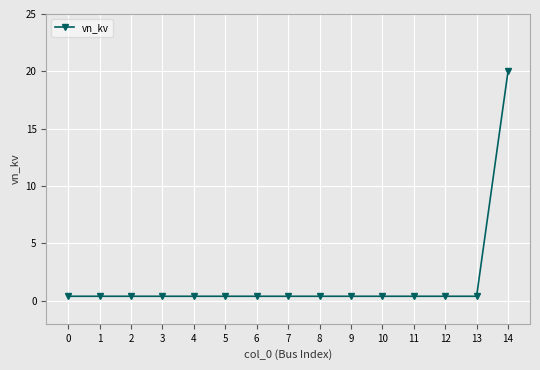

Reading left to right, transcribe all the data shown in this chart.

0=0.4	1=0.4	2=0.4	3=0.4	4=0.4	5=0.4	6=0.4	7=0.4	8=0.4	9=0.4	10=0.4	11=0.4	12=0.4	13=0.4	14=20.0